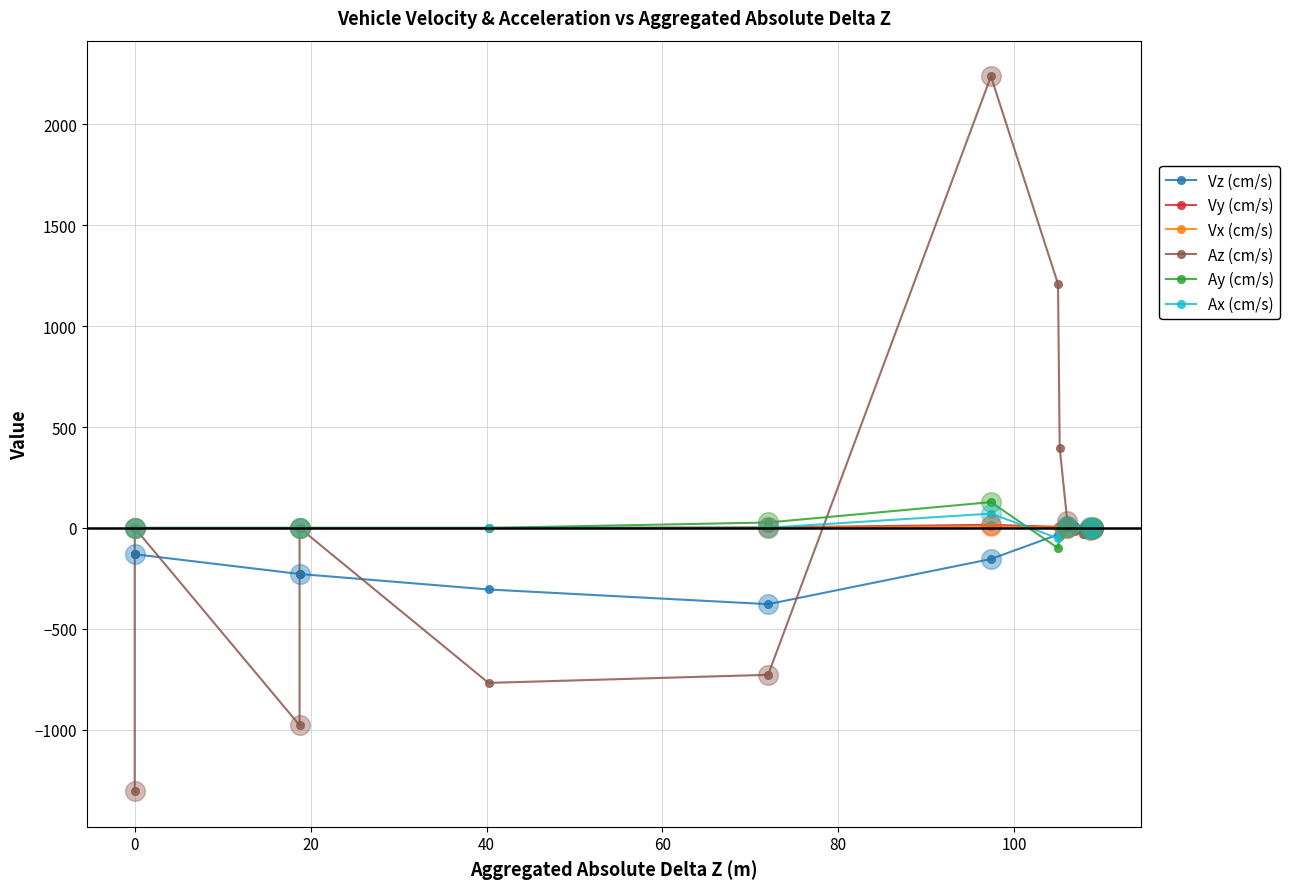

Which series contains the highest Y value?

Az (cm/s)